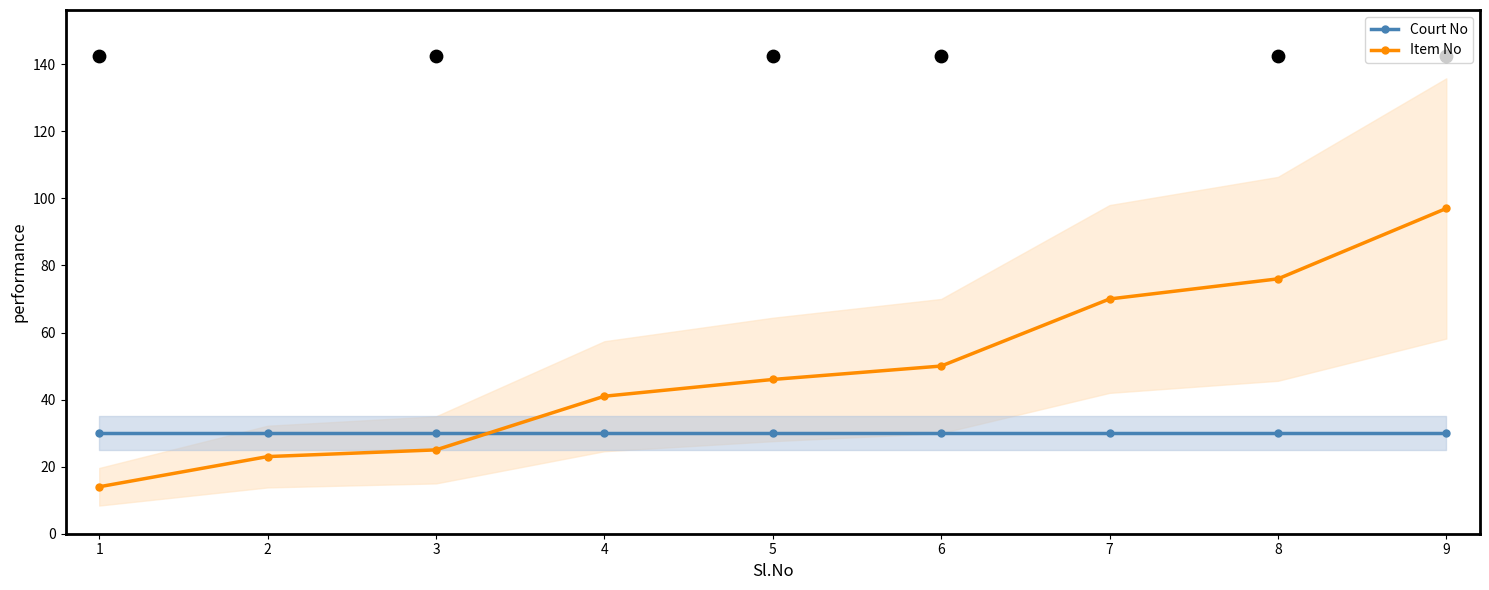

Which series contains the lowest Y value?

Item No